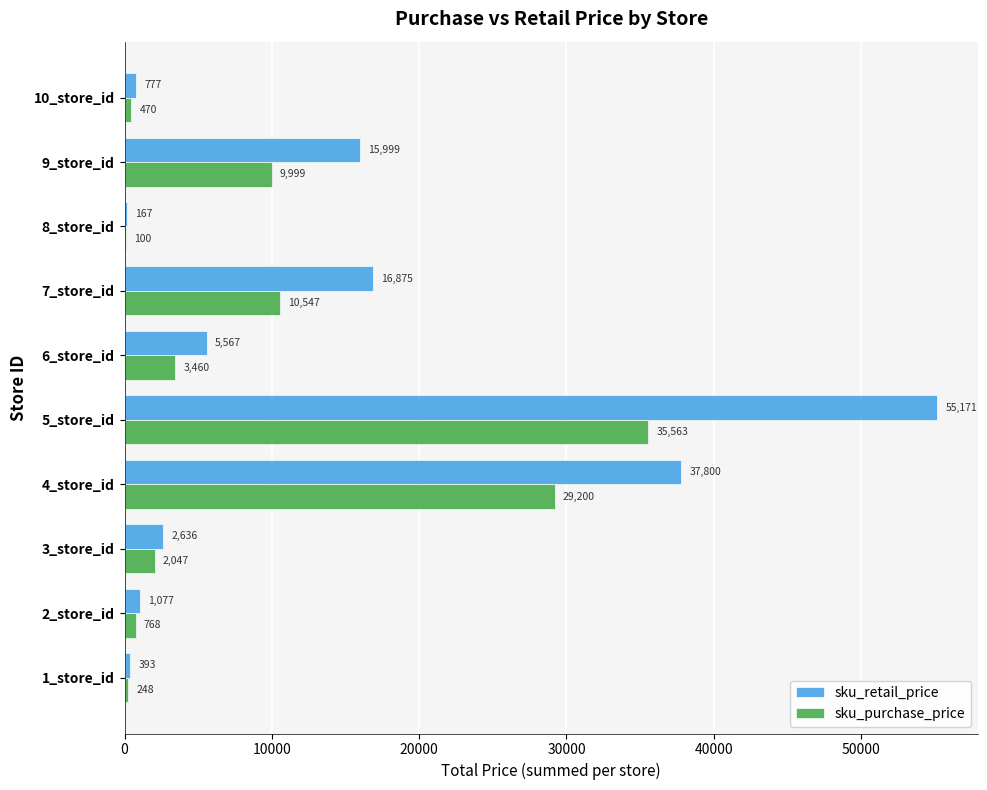

Which series has the largest range (max minus min)?

sku_retail_price